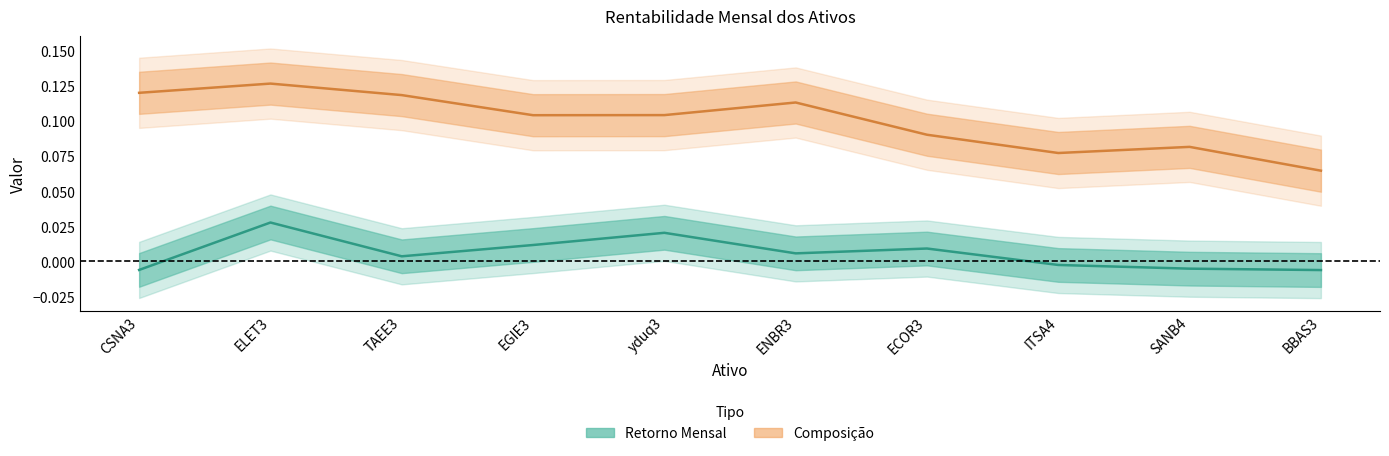

Does the chart display data point markers on the line(s)?

No